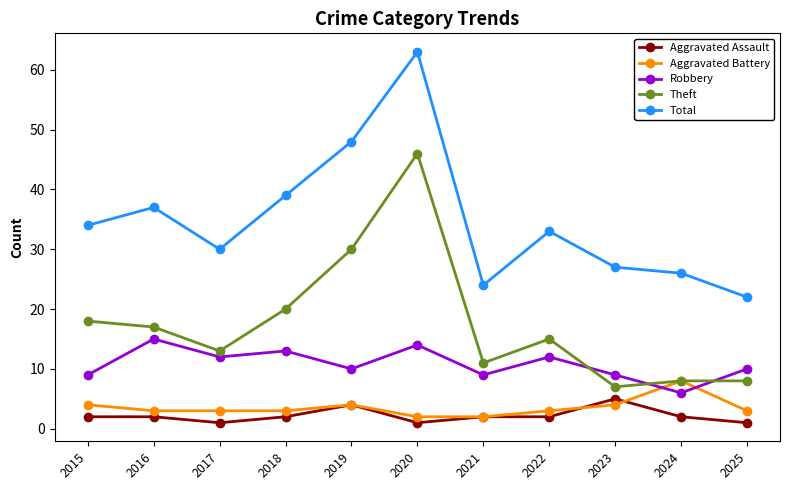

At which category does Total reach its first local peak?

2016